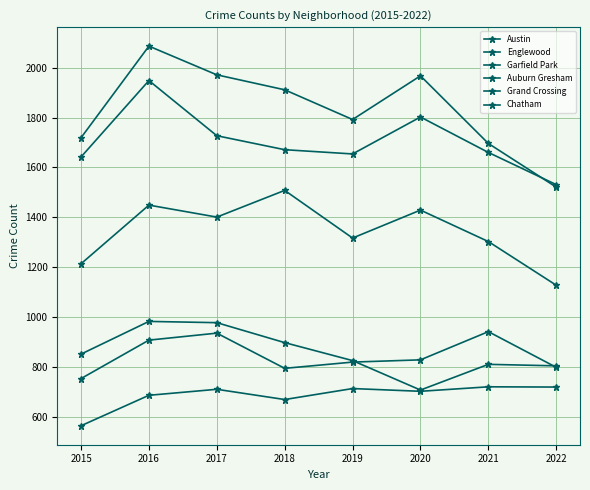

Which category has the highest value across all series?

2016